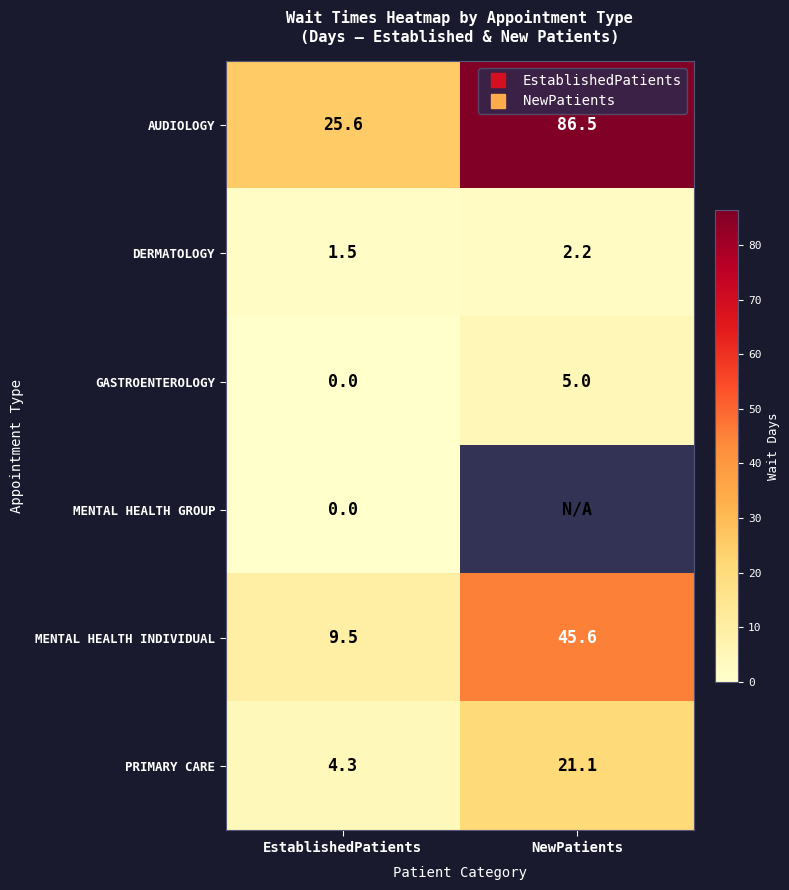

Rank the series at NewPatients from lowest to highest value.

DERMATOLOGY, GASTROENTEROLOGY, PRIMARY CARE, MENTAL HEALTH INDIVIDUAL, AUDIOLOGY, MENTAL HEALTH GROUP